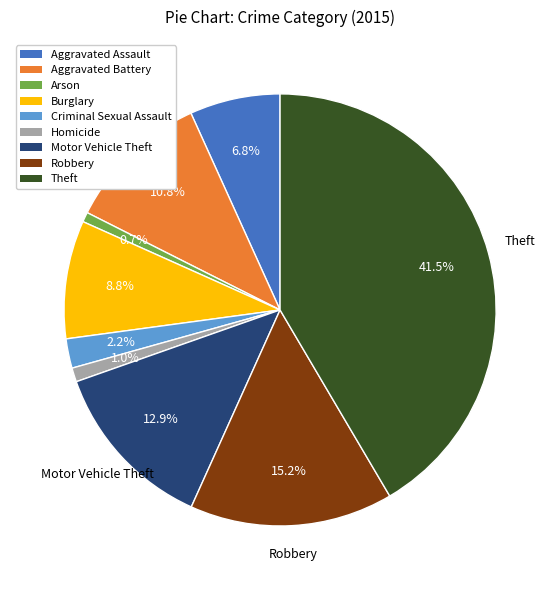

To the nearest percent, what portion does Homicide represent?

1%